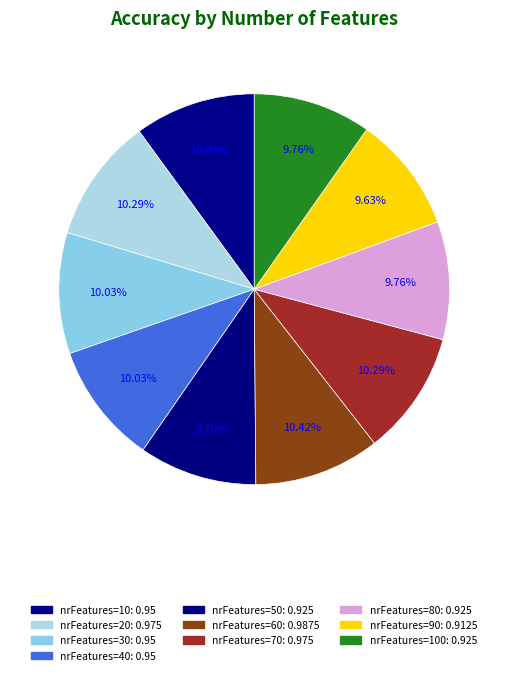

How many segments does this pie chart have?

10